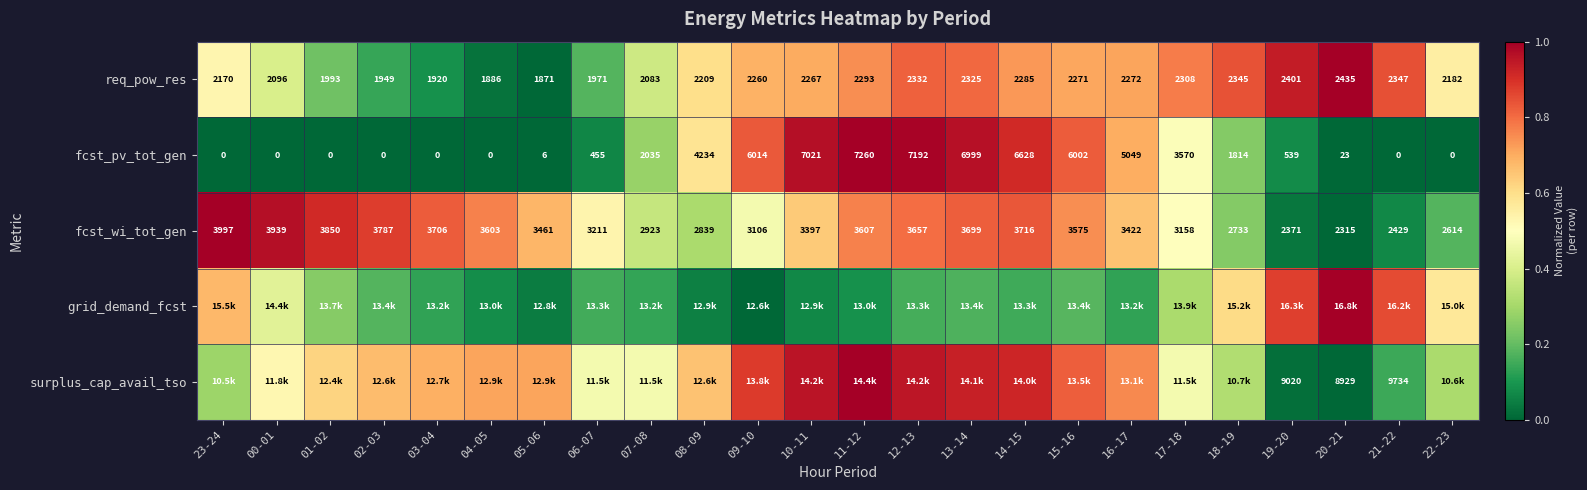

Where is grid_demand_fcst nearest to the value 0?

09-10